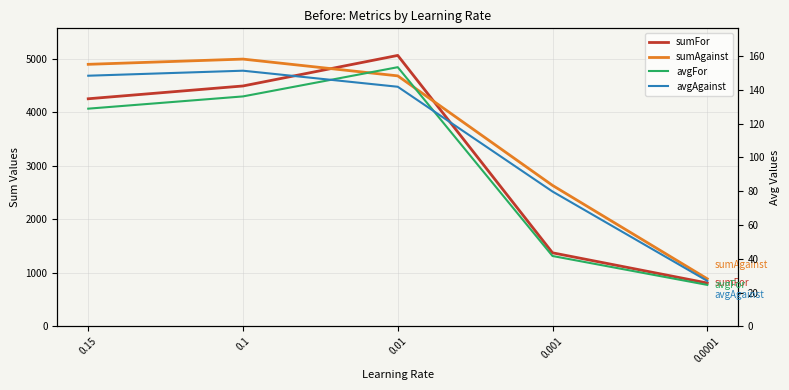

The avgAgainst series shows 78.0 at 0.01. True or false?

False